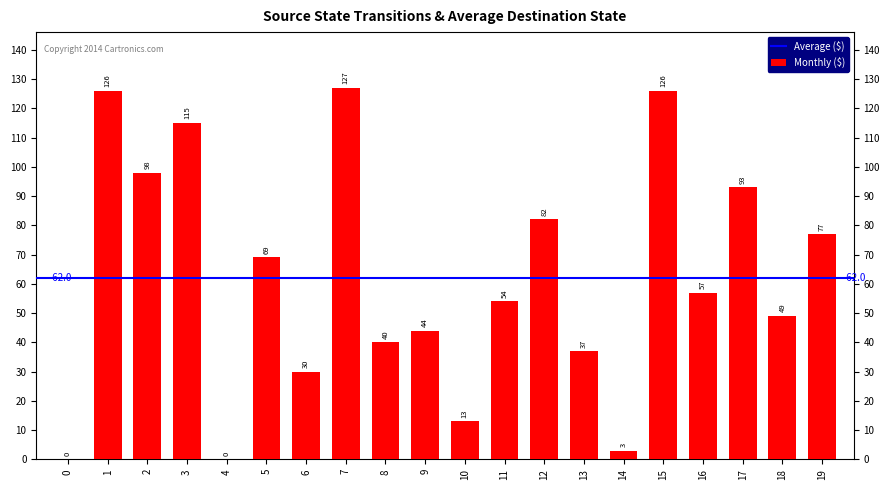

Which category has the highest value across all series?

7